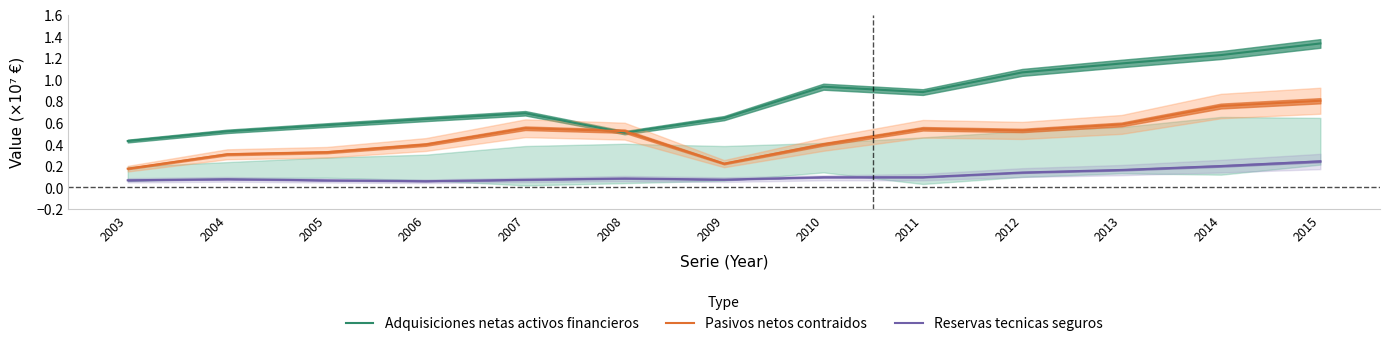

At which label does Pasivos netos contraidos reach its peak?

2015